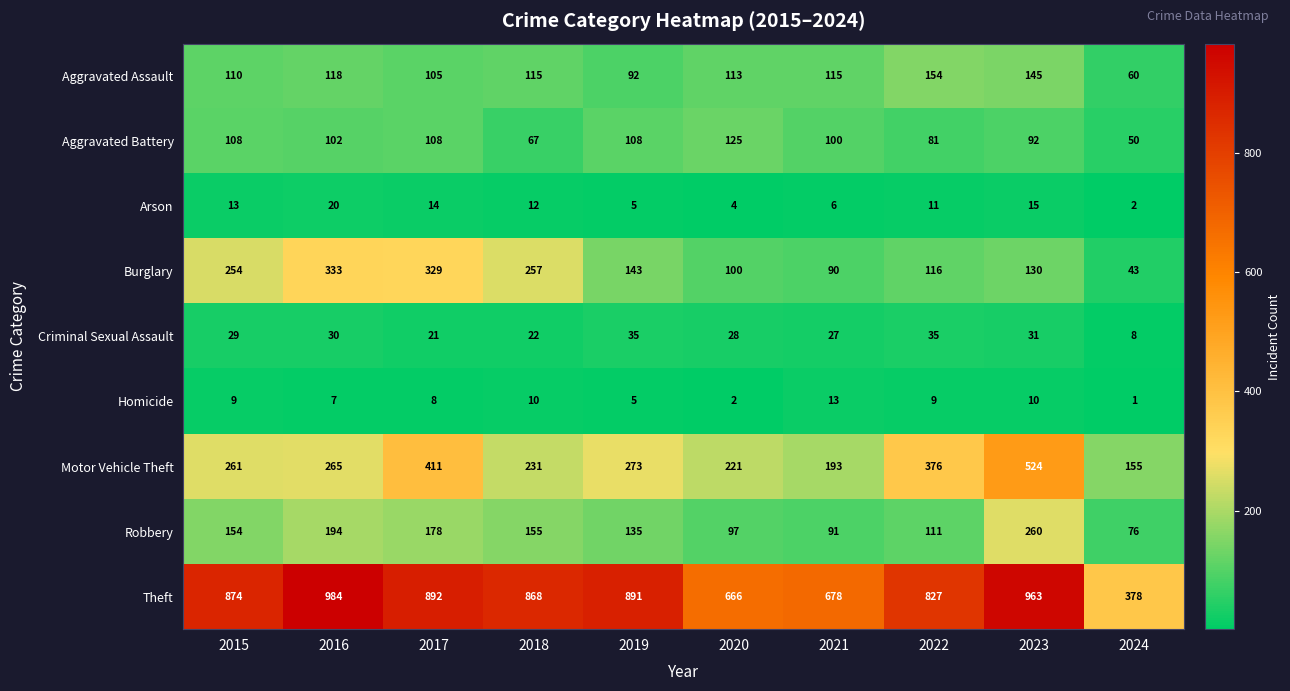

What is the sum of the Robbery values at 2018 and 2020?

252